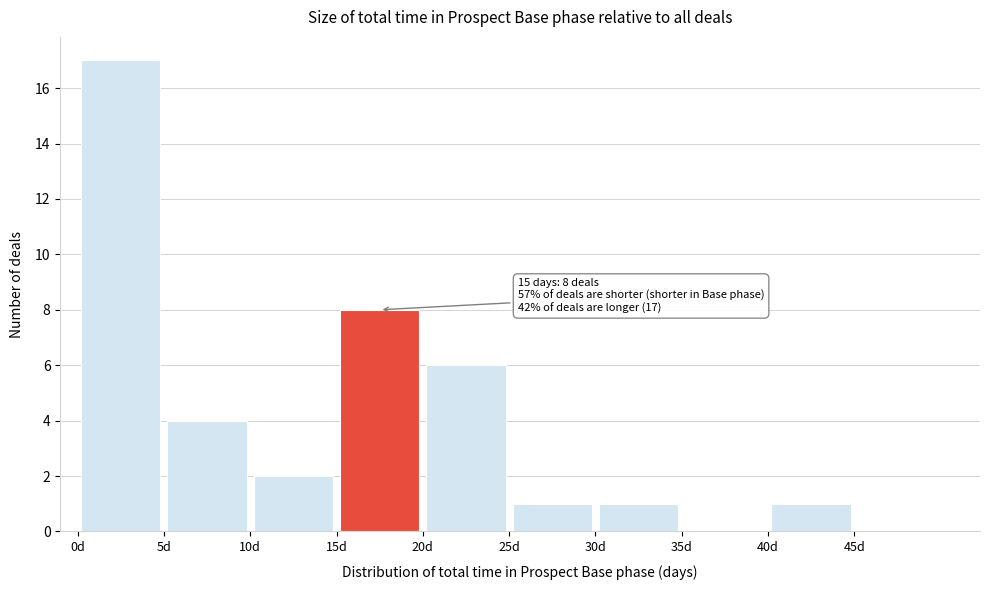

Which range on the x-axis has the tallest bar?

0 to 5